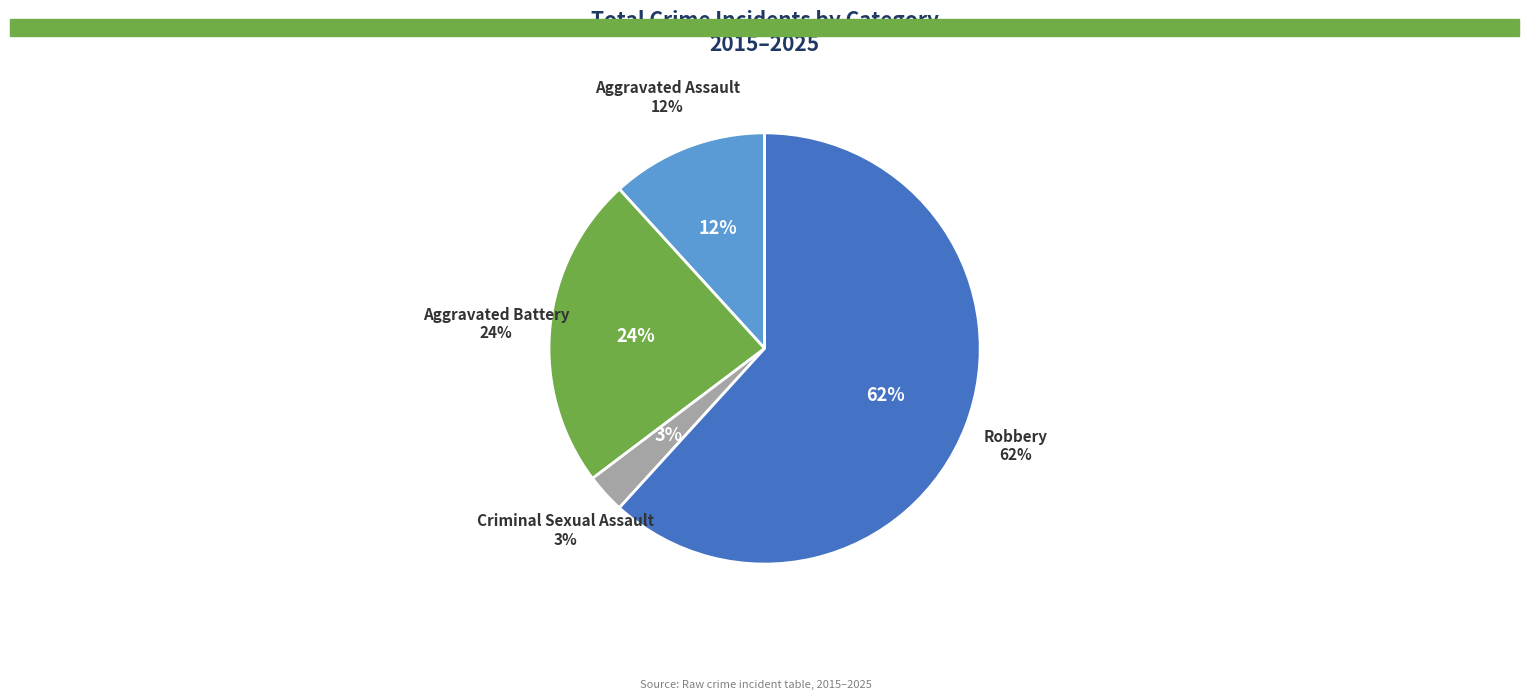

Approximately how many times larger is the value at Aggravated Assault compared to Aggravated Battery?

0.5